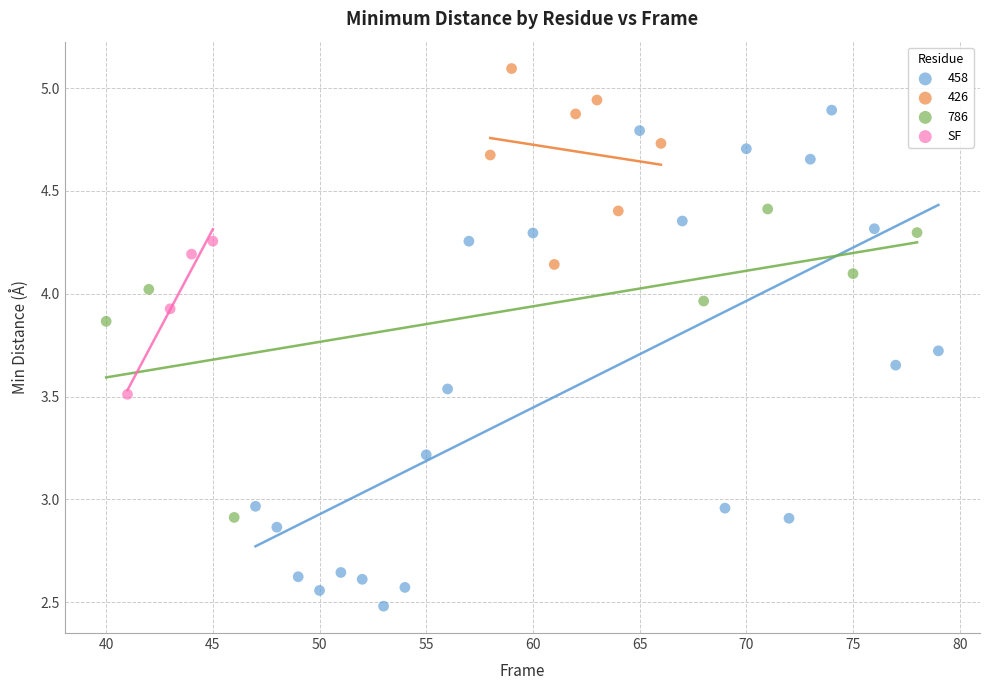

Which series has the largest Y range (max minus min)?

458